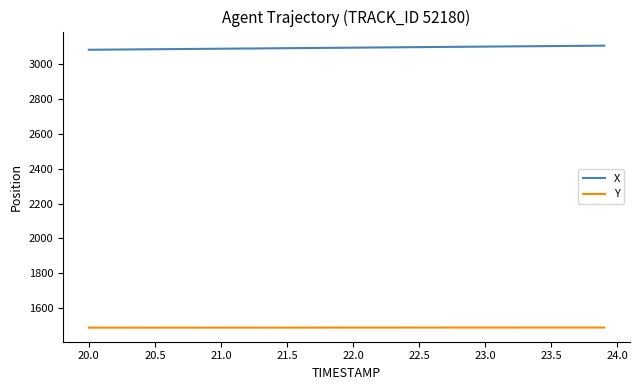

Is this an area chart (filled region under the line)?

No